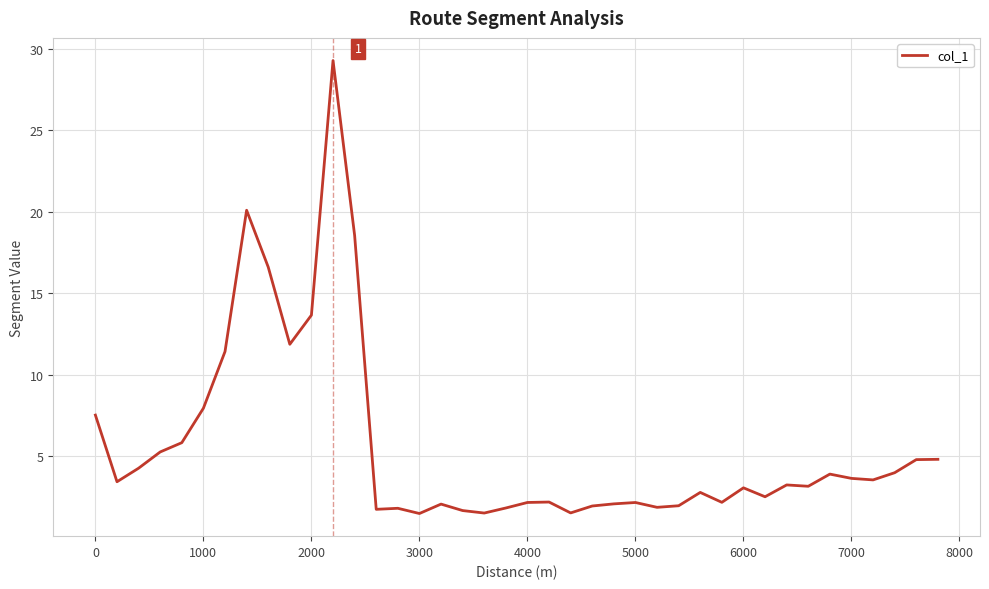

What is the average value?

5.6